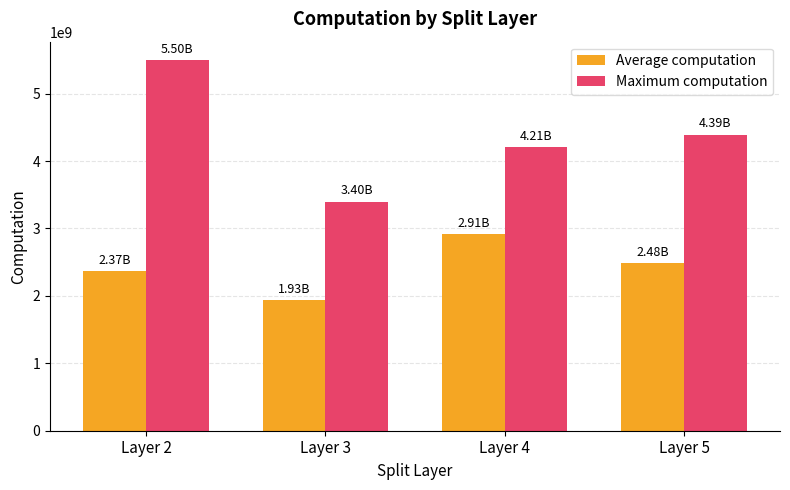

Where does the Average computation series first go above 2484929773?

Layer 4